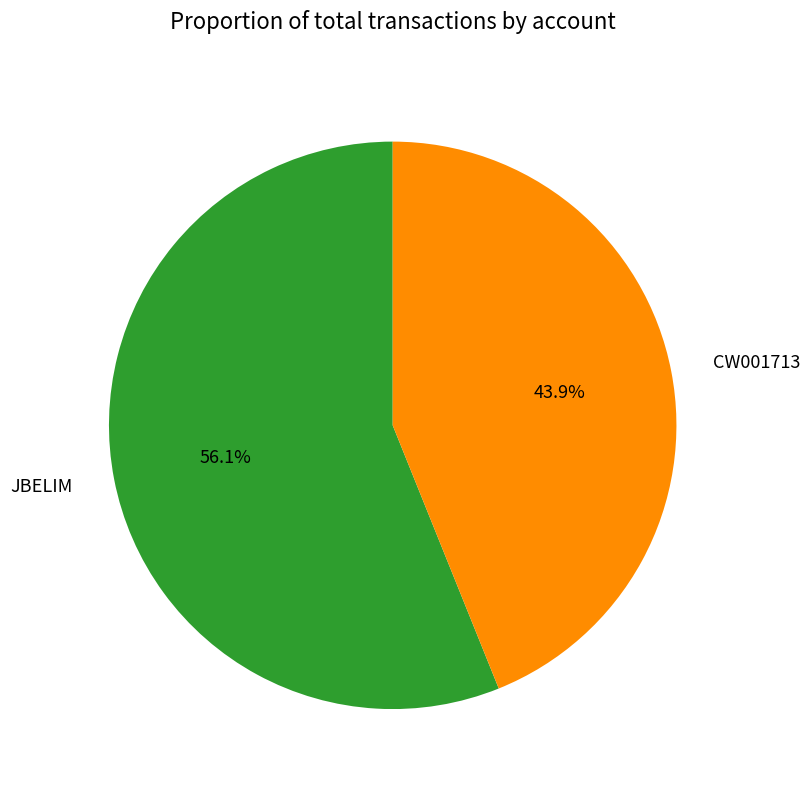

Is there any slice that represents more than half of the pie?

Yes